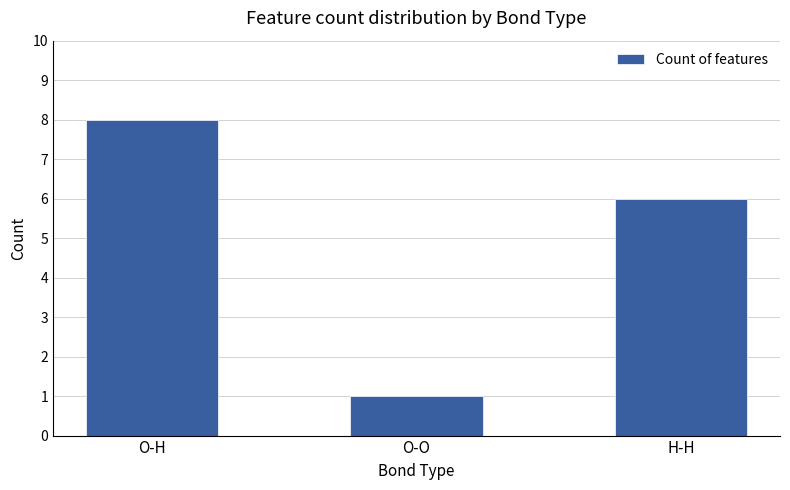

Which has a higher value, H-H or O-H?

O-H